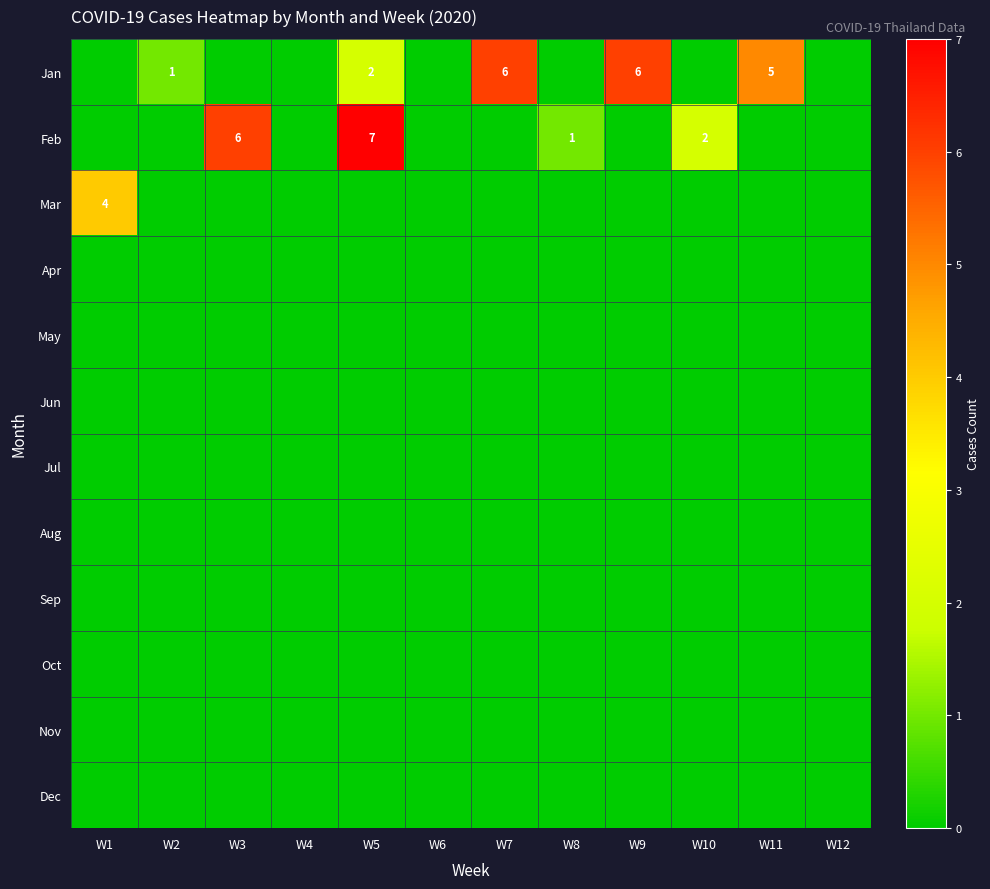

List the series in order of their peak value, lowest first.

Apr, May, Jun, Jul, Aug, Sep, Oct, Nov, Dec, Mar, Jan, Feb